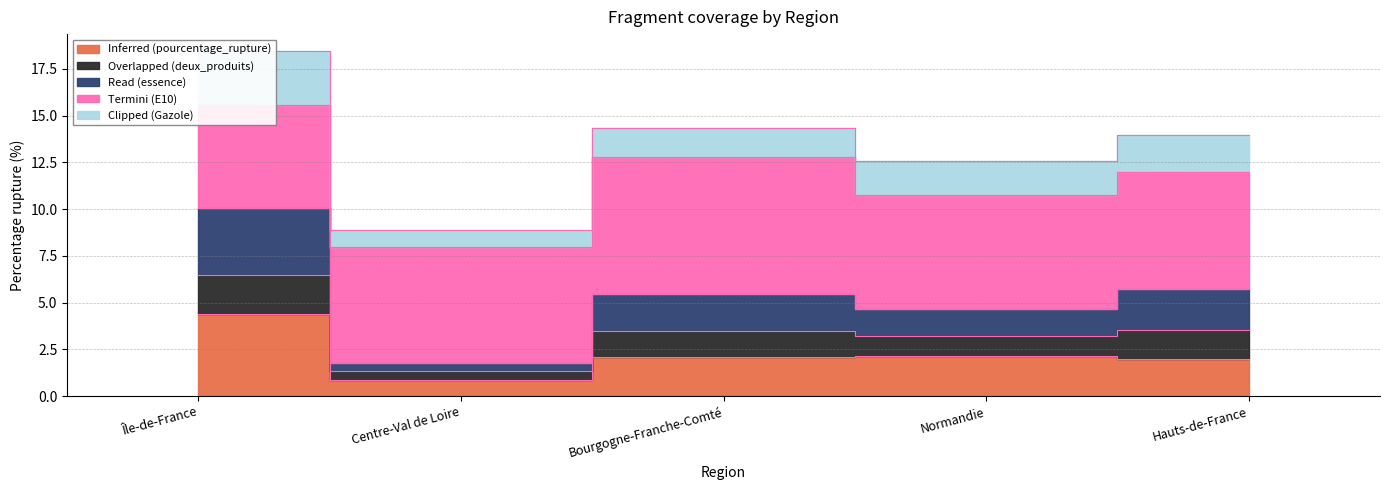

What is the greatest value displayed?

18.4